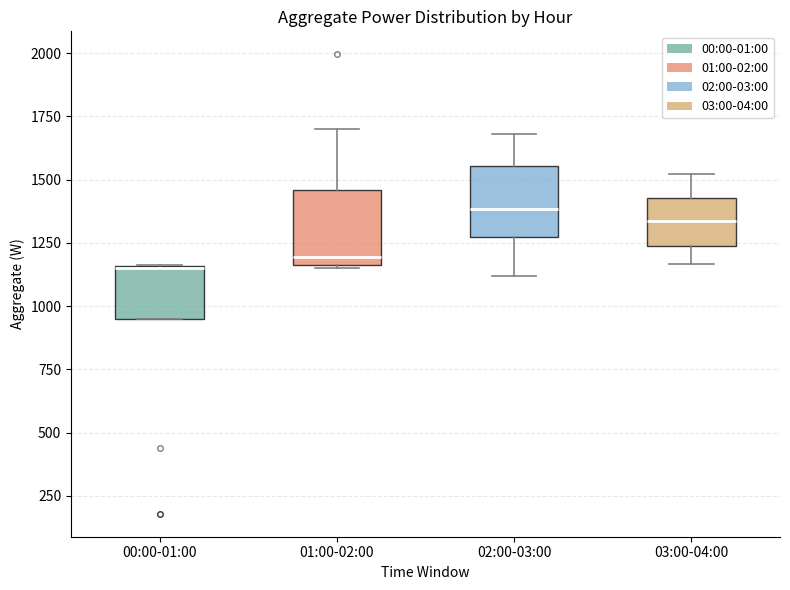

Reading left to right, read every box against the y-axis: the position of its median line, the range the box covers, and the ends of its whiskers. The values are not printed on the chart, so give them approximately, as read against the axis.

00:00-01:00: median 1150, box 950 to 1150, whiskers 950 to 1150
01:00-02:00: median 1200, box 1150 to 1450, whiskers 1150 to 1700
02:00-03:00: median 1400, box 1300 to 1550, whiskers 1100 to 1700
03:00-04:00: median 1350, box 1250 to 1450, whiskers 1150 to 1500